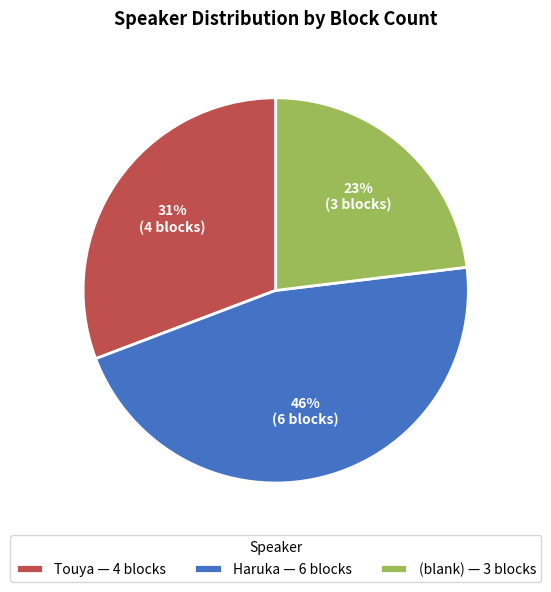

Is it true that (blank) — 3 blocks is 23% of the pie?

True